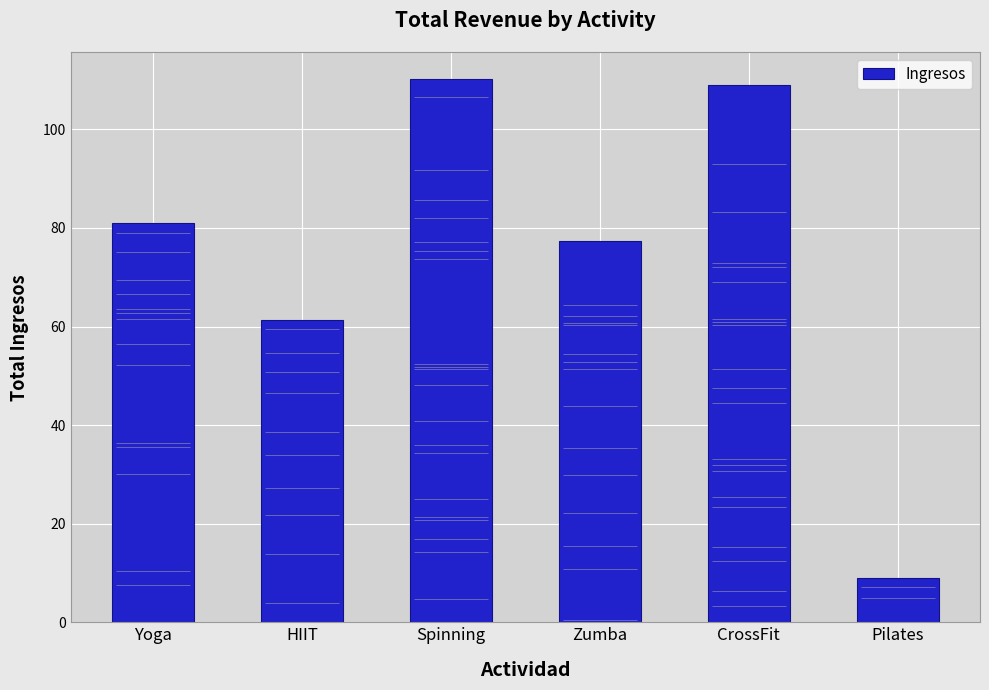

What is the label of the 1st bar from the right?

Pilates